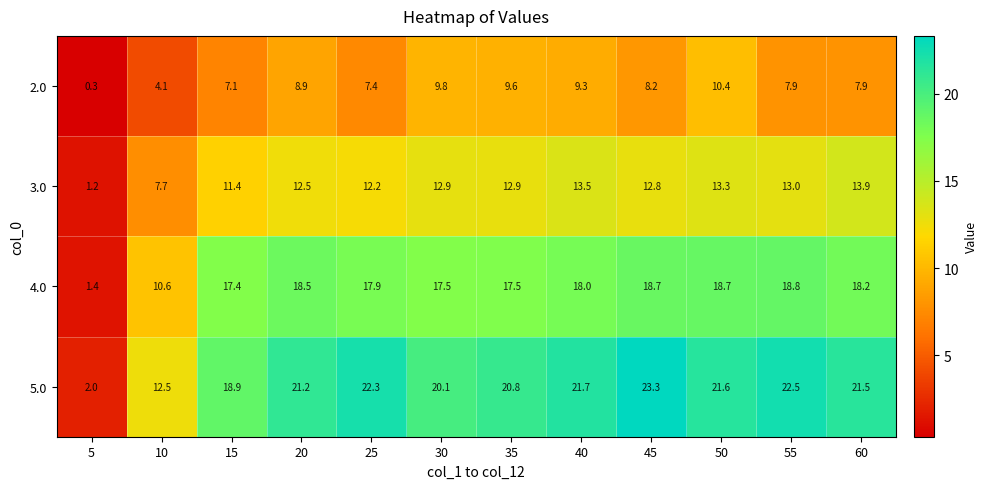

What is the maximum value shown in the chart?

23.3